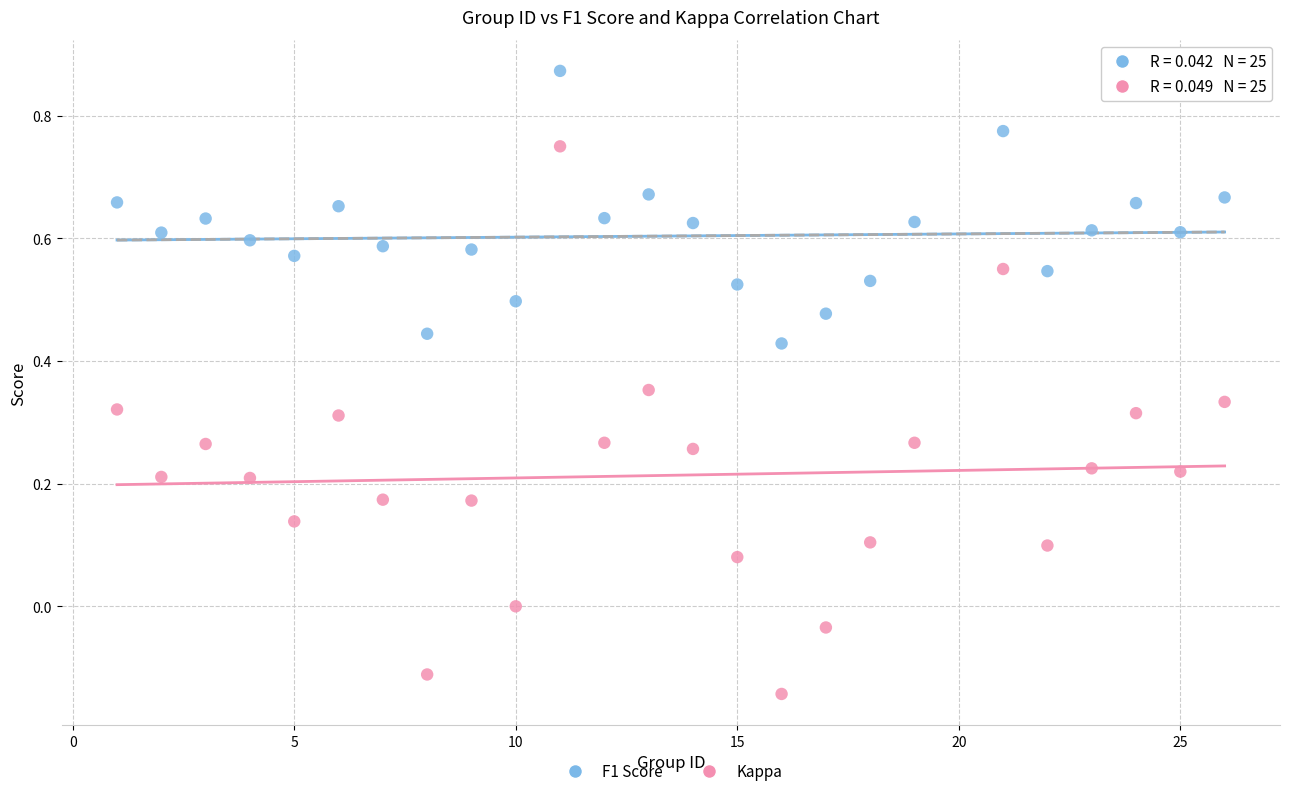

Which series contains the highest Y value?

F1 Score